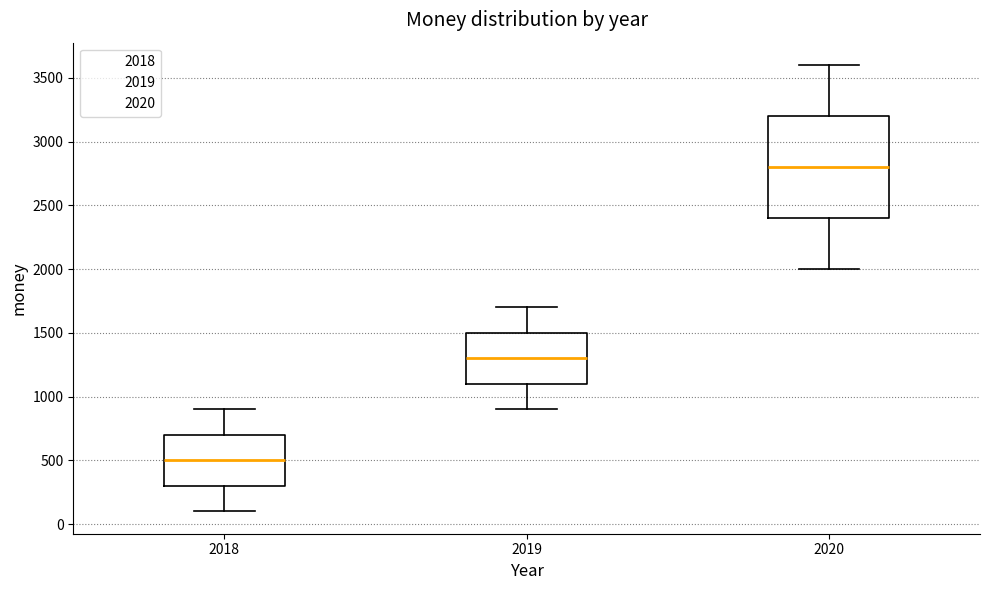

Reading left to right, transcribe this box plot: for each box, give where its median line is, the range the box spans, and where its two whiskers end, as read against the y-axis. The values are not printed on the chart, so give them approximately, as read against the axis.

2018: median 500, box 300 to 700, whiskers 100 to 900
2019: median 1300, box 1100 to 1500, whiskers 900 to 1700
2020: median 2800, box 2400 to 3200, whiskers 2000 to 3600